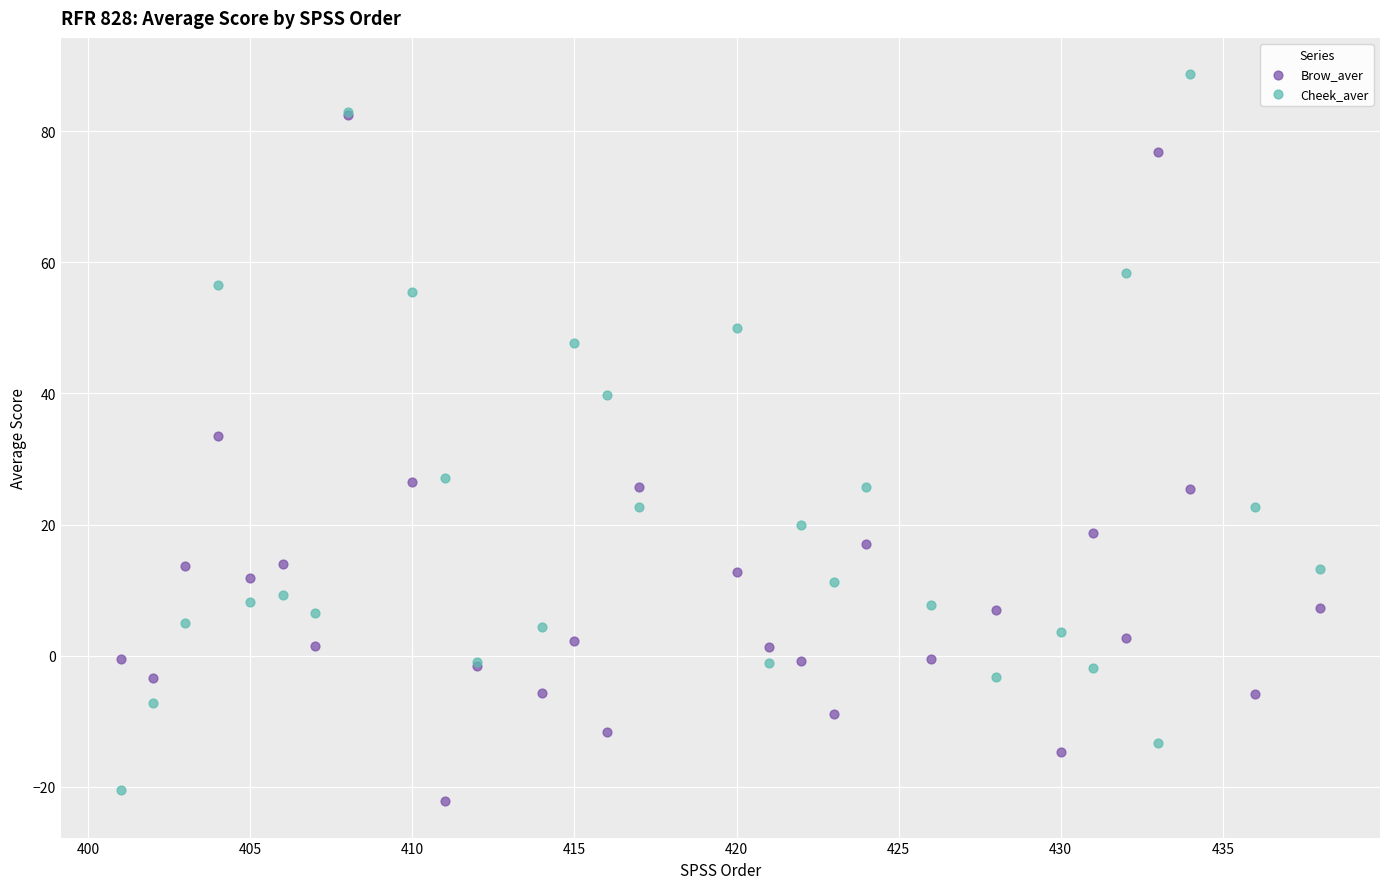

What are all the series names shown in the legend?

Brow_aver, Cheek_aver